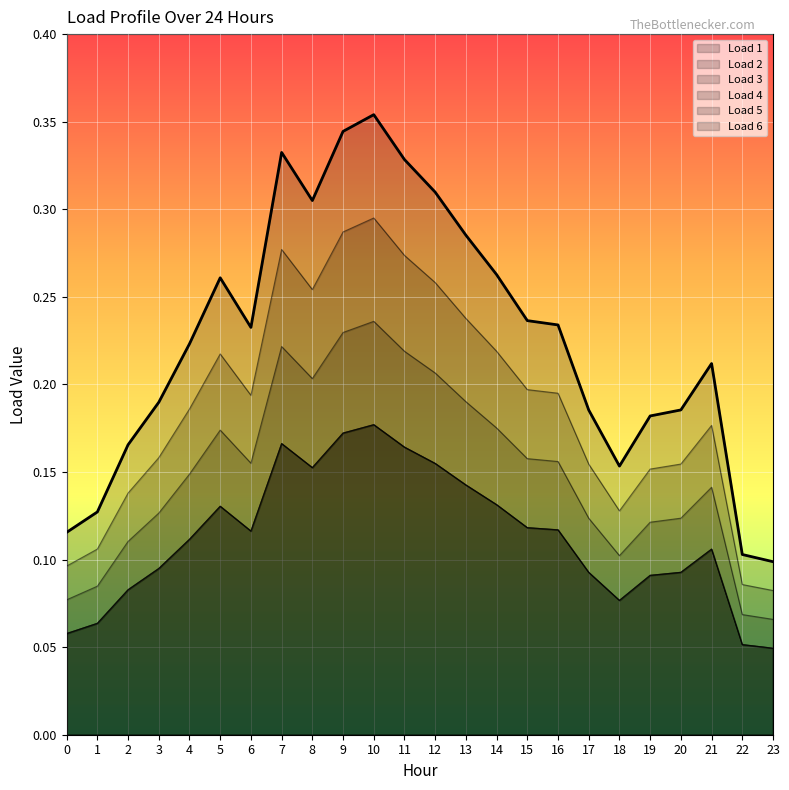

Which series has the largest range (max minus min)?

Load 1